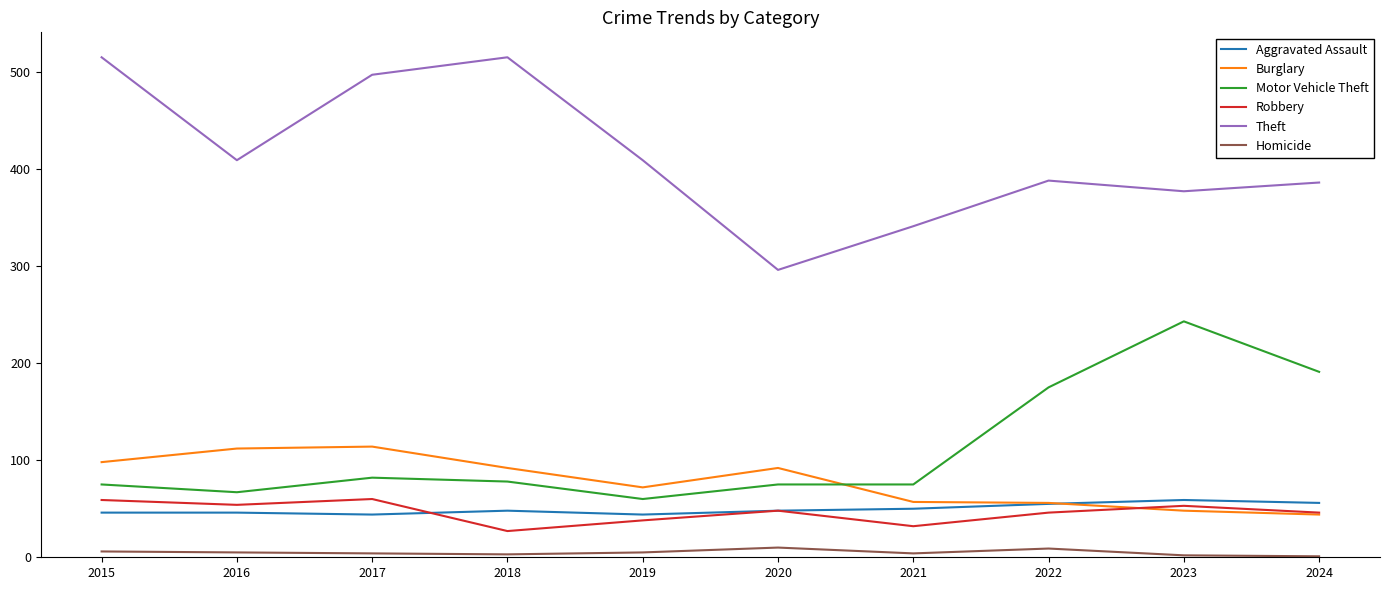

How many lines are shown in the chart?

6